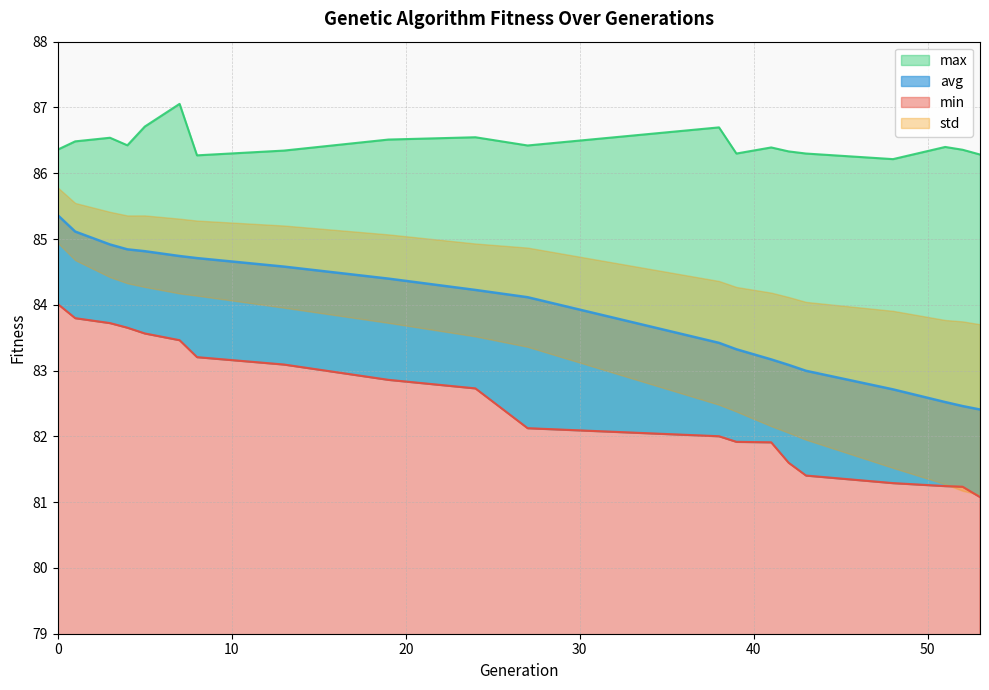

Is it true that min equals 83.6 at 5?

True